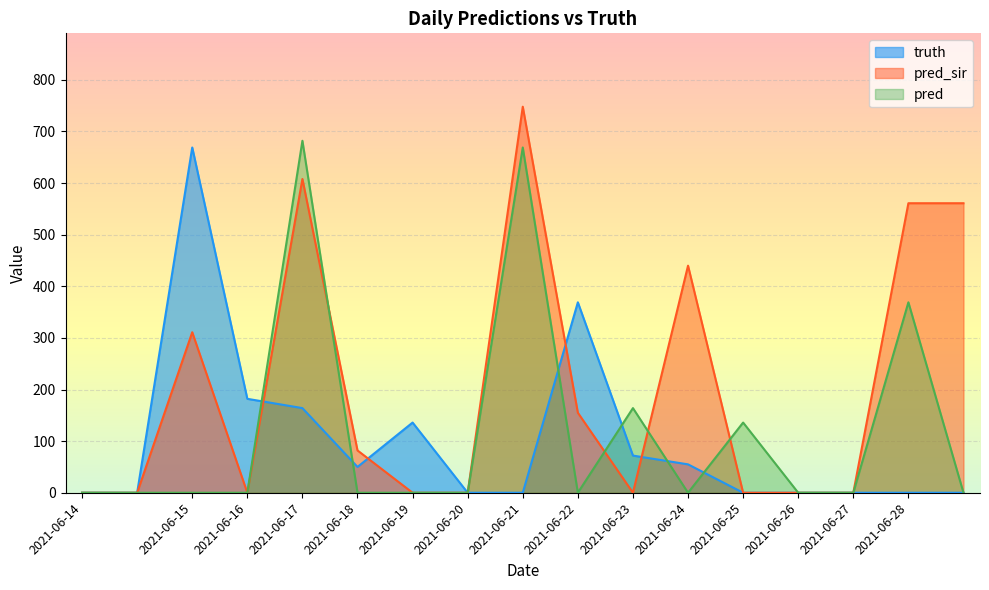

Which category has the lowest value in the truth series?

2021-06-14